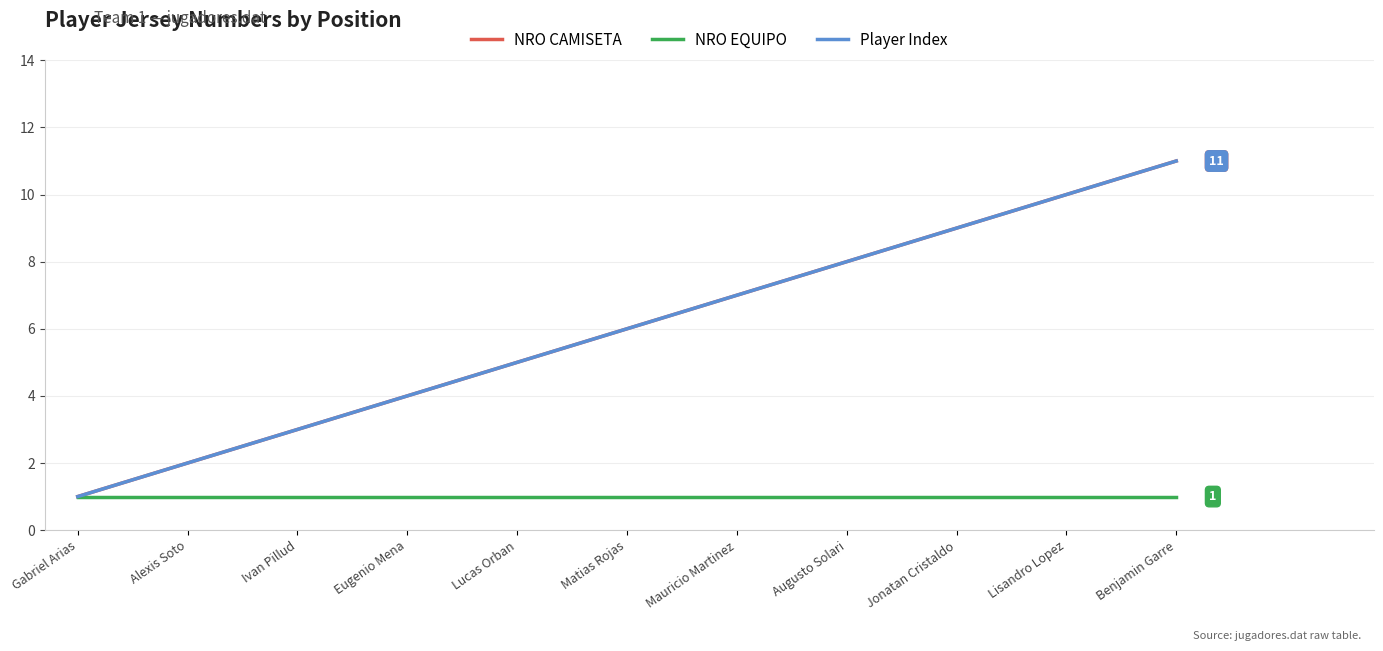

Which has a higher value, Lucas Orban or Mauricio Martinez?

Mauricio Martinez